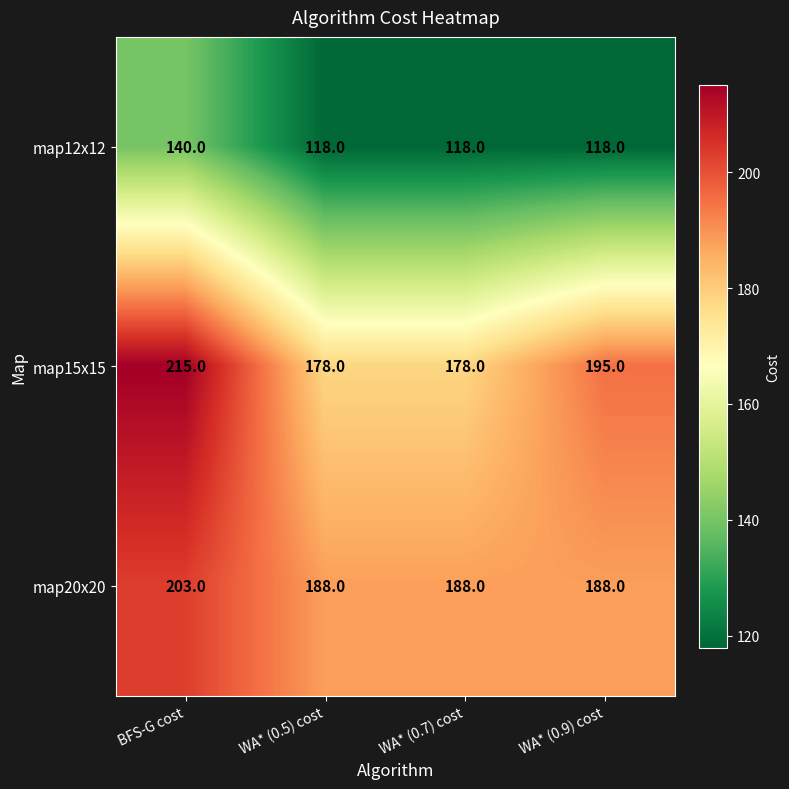

Count the number of data series in this chart.

3